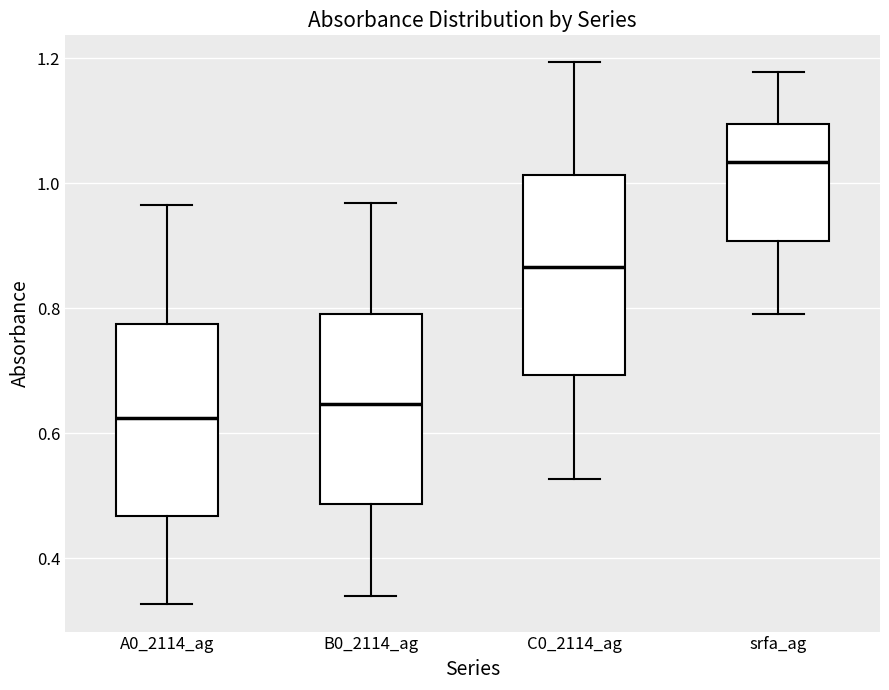

Reading left to right, read every box against the y-axis: the position of its median line, the range the box covers, and the ends of its whiskers. The values are not printed on the chart, so give them approximately, as read against the axis.

A0_2114_ag: median 0.62, box 0.46 to 0.78, whiskers 0.32 to 0.96
B0_2114_ag: median 0.64, box 0.48 to 0.80, whiskers 0.34 to 0.96
C0_2114_ag: median 0.86, box 0.70 to 1.02, whiskers 0.52 to 1.20
srfa_ag: median 1.04, box 0.90 to 1.10, whiskers 0.80 to 1.18